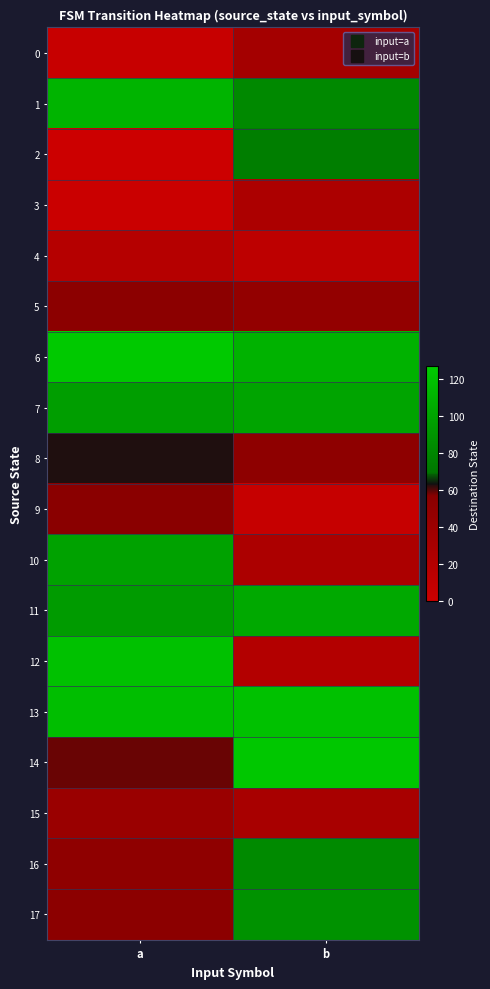

What is the difference between the highest and lowest values at a?

125